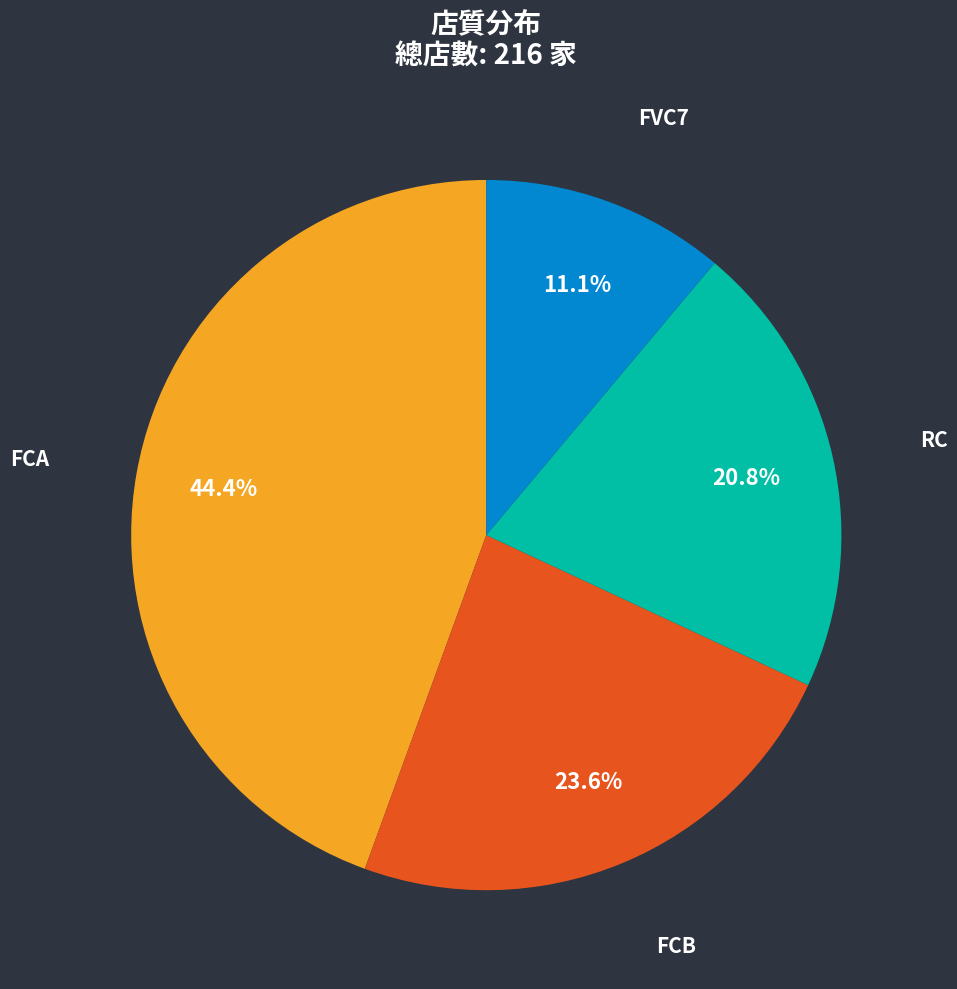

Does any single category account for the majority?

No